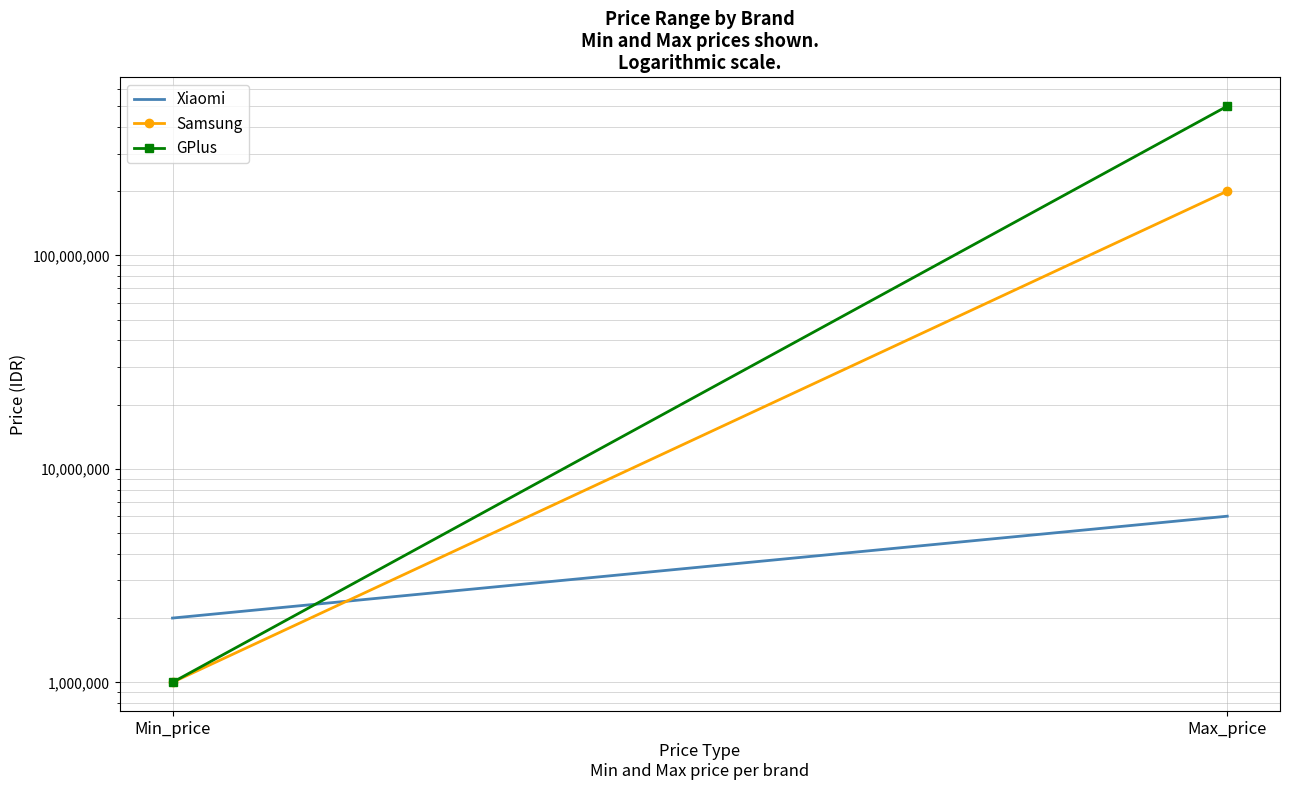

How many lines are shown in the chart?

3